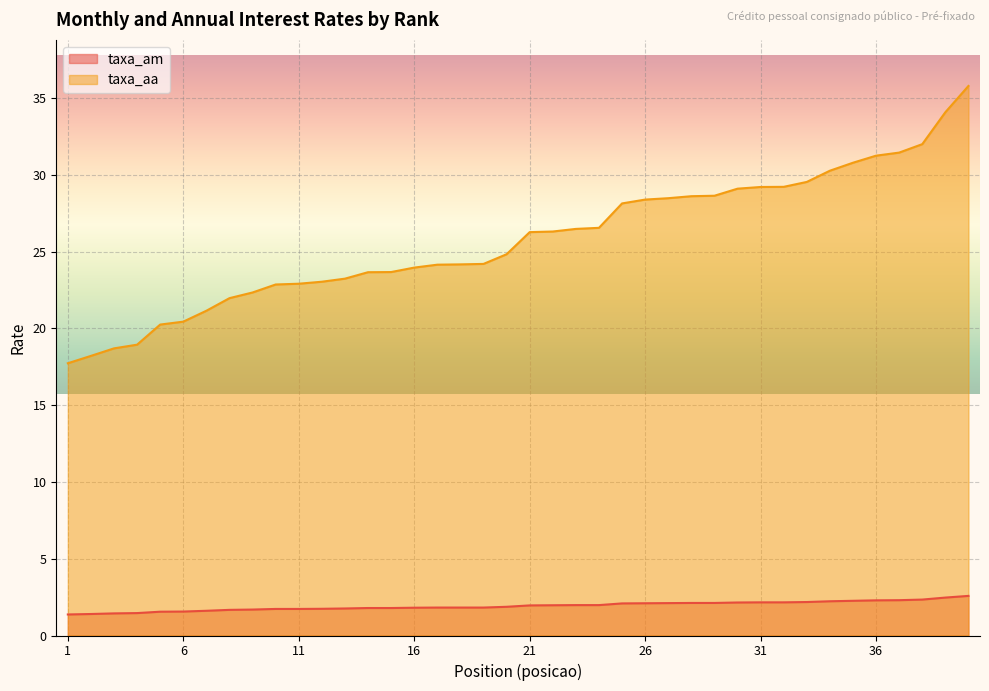

What is the difference between the maximum and minimum values in the taxa_aa series?

18.1